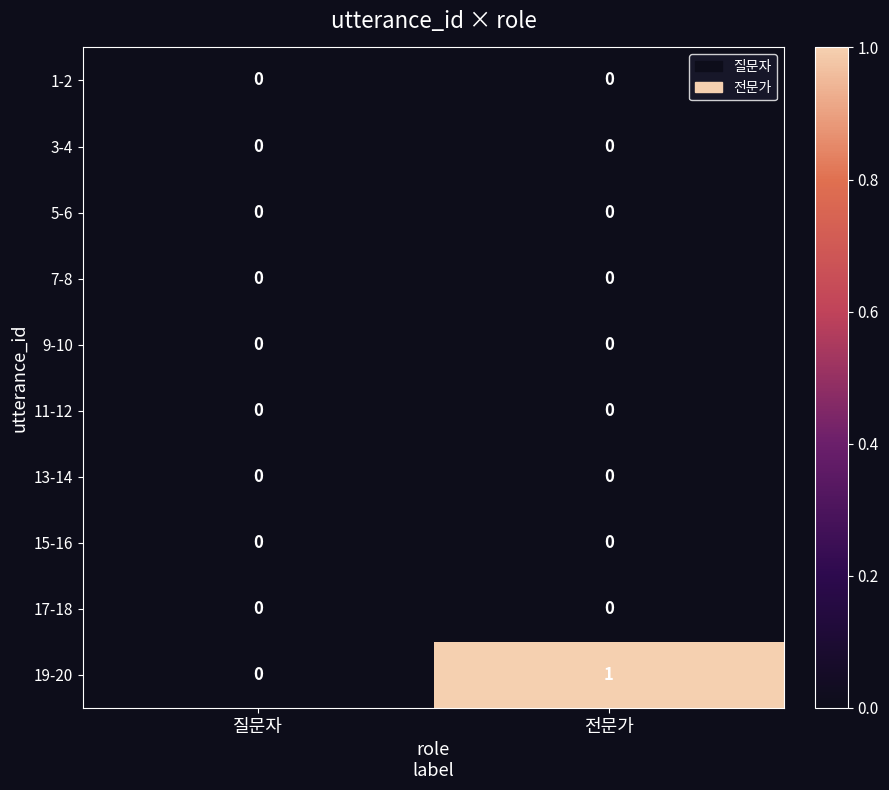

The 17-18 series shows 0 at 질문자. True or false?

True